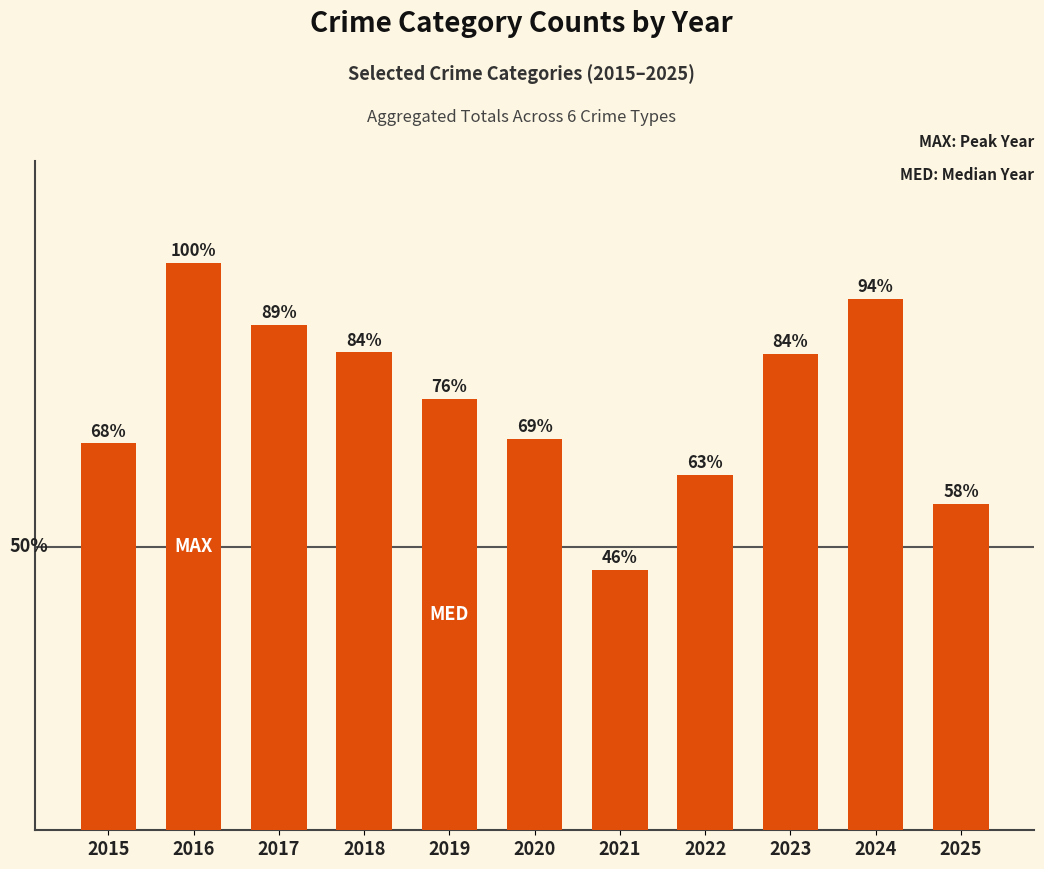

What is the value of the 5th bar from the left?

313